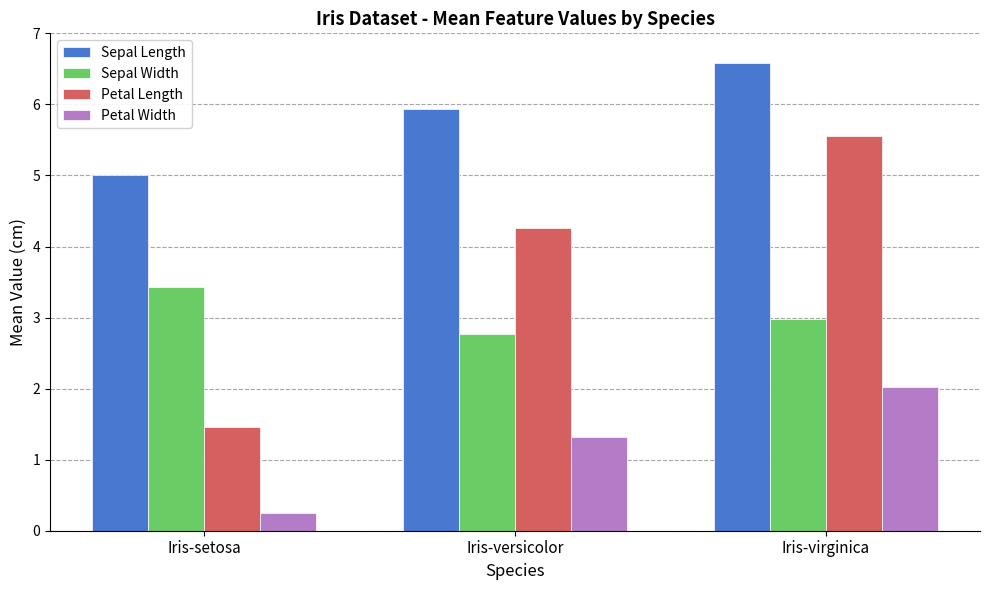

The value of Sepal Width at Iris-versicolor is 2.8. True or false?

True